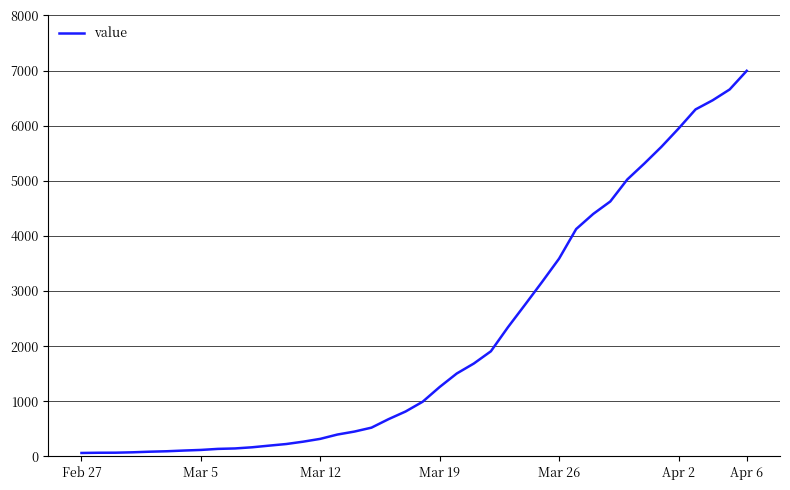

How many lines are shown in the chart?

1